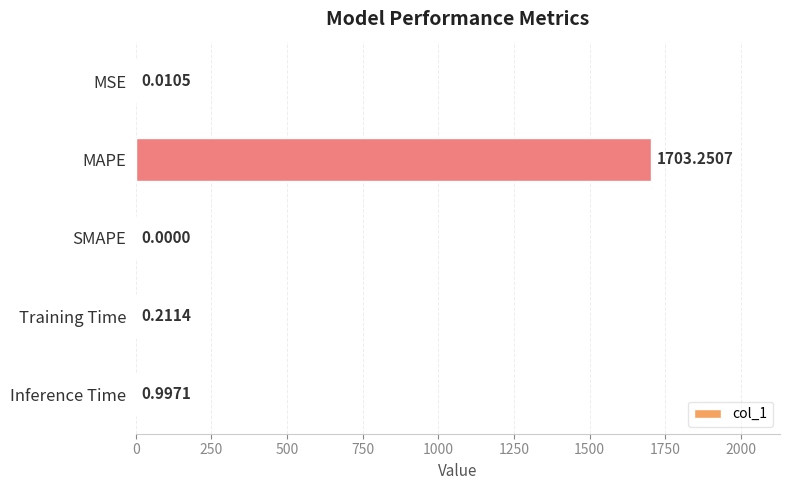

What is the change in value from MAPE to SMAPE?

-1703.3